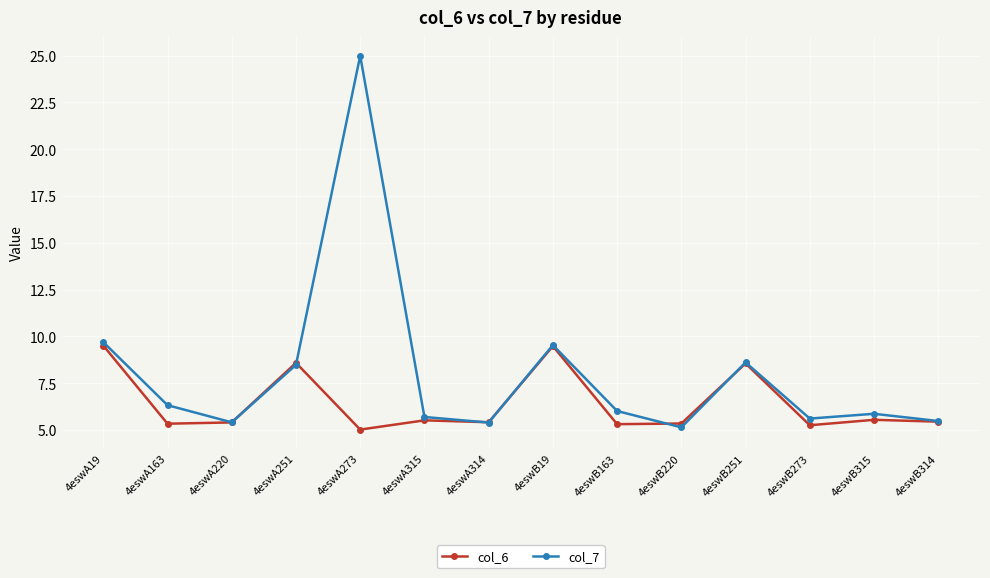

Which category has the highest value in the col_7 series?

4eswA273